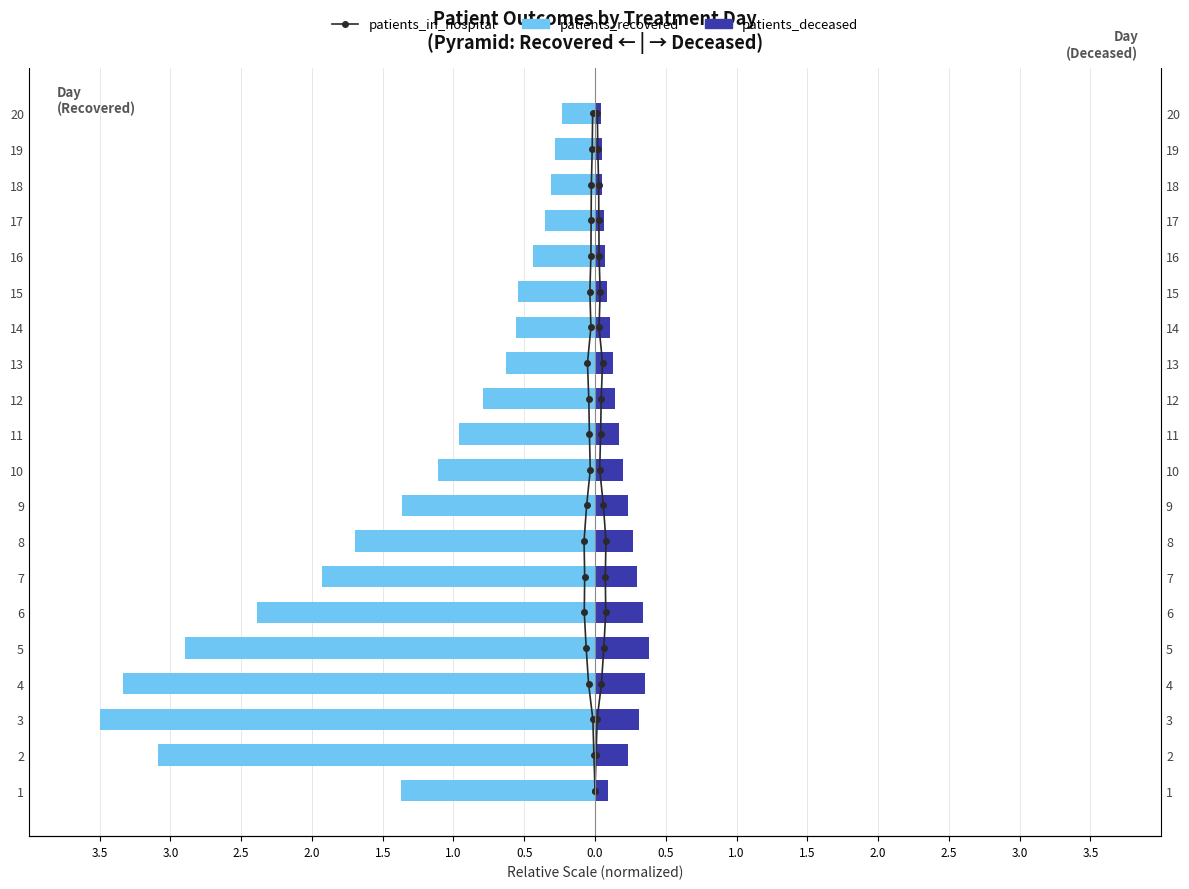

How many categories are shown in the chart?

20